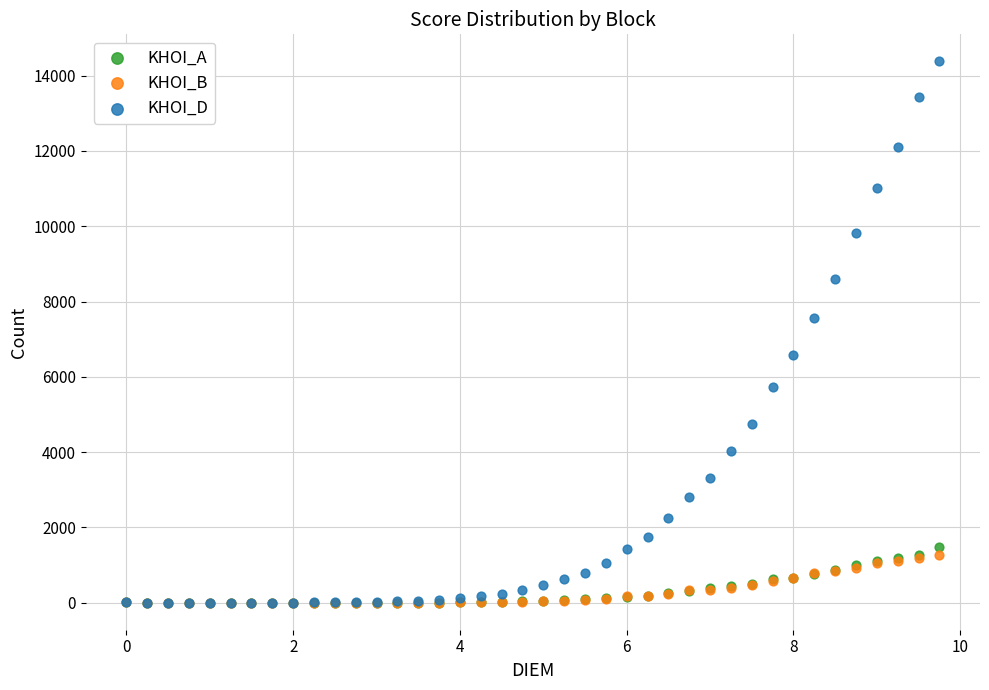

Across all series, what Y value is closest to 7189?

7558